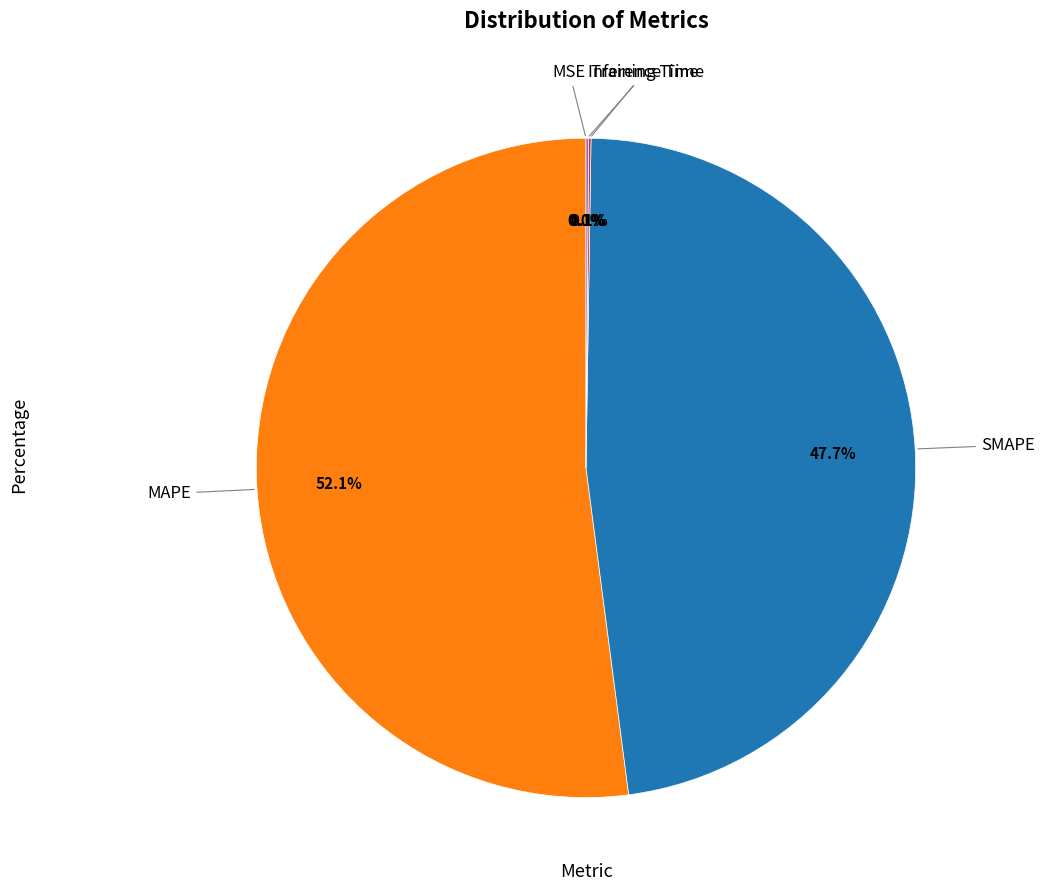

What is the smallest slice in the pie chart?

MSE